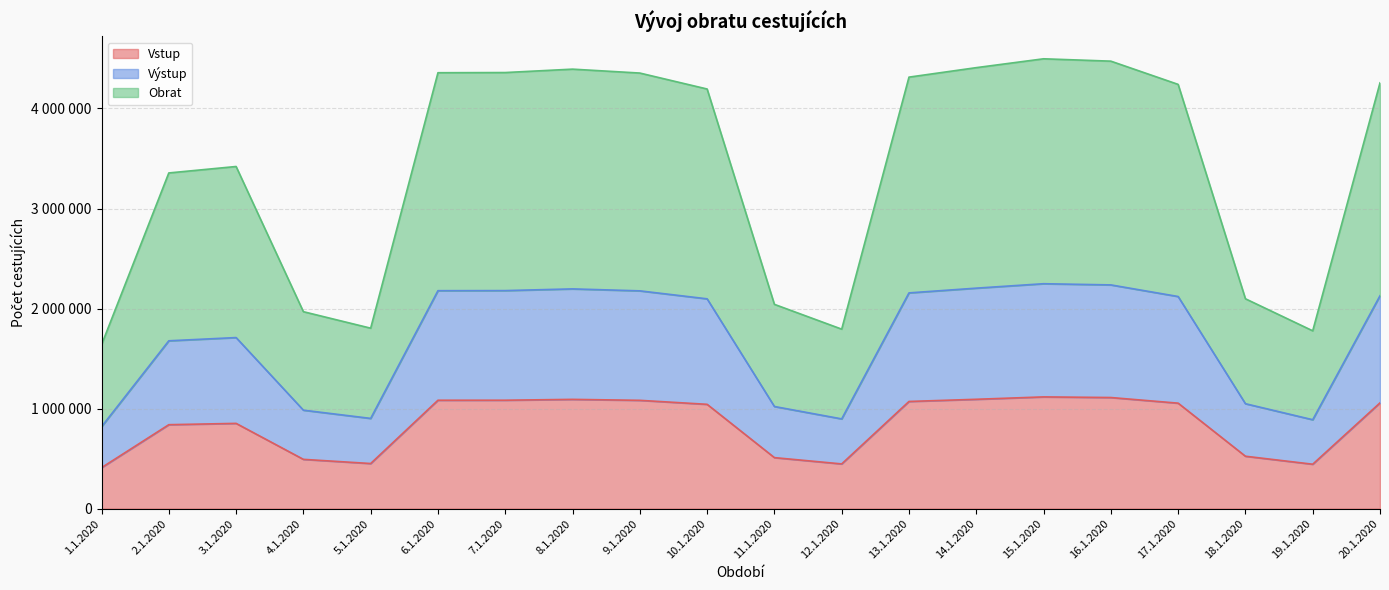

At which category does Obrat reach its first local valley?

5.1.2020